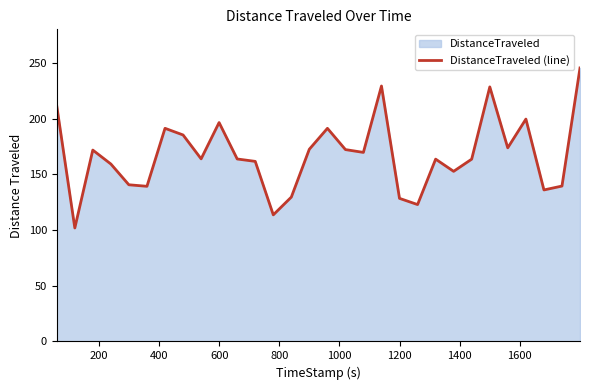

What is the difference between the maximum and minimum values?

143.5